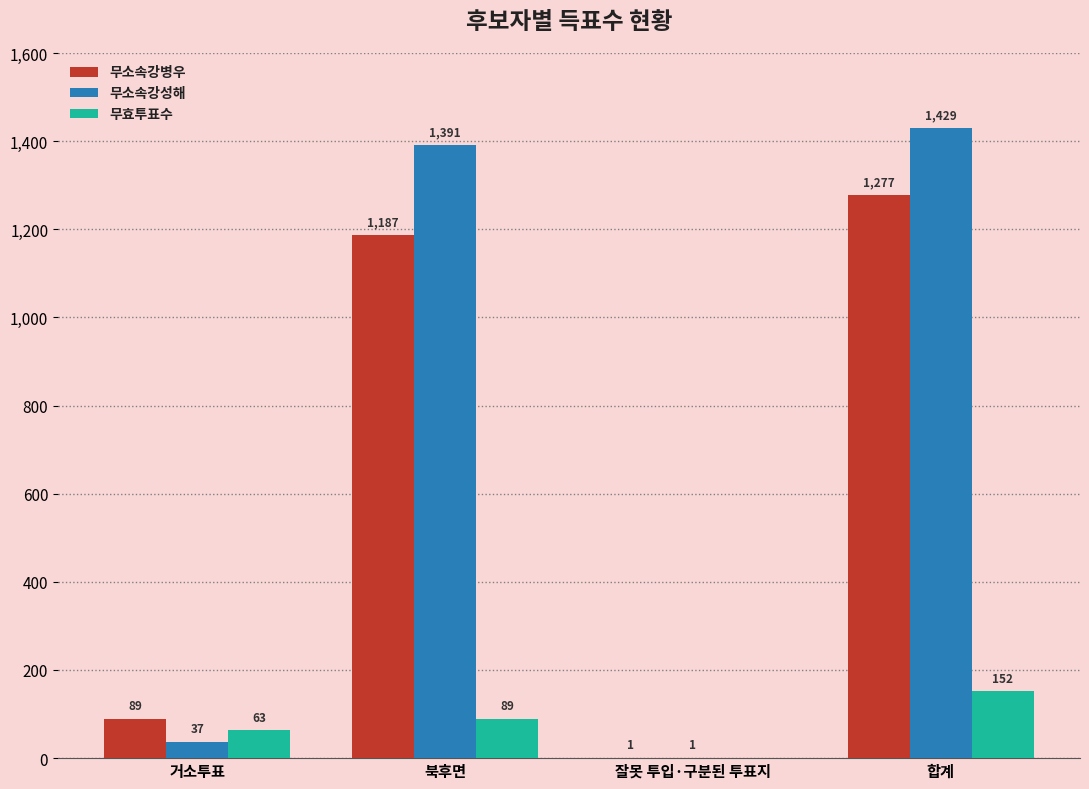

Are the bars horizontal?

No